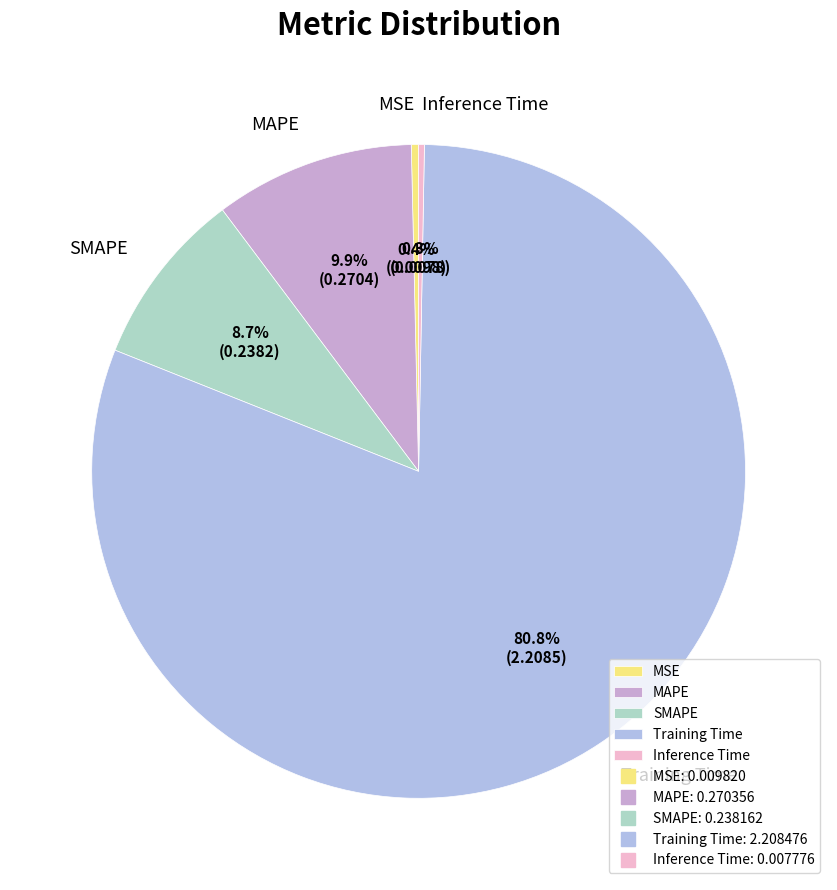

Which category has the biggest portion of the pie?

Training Time